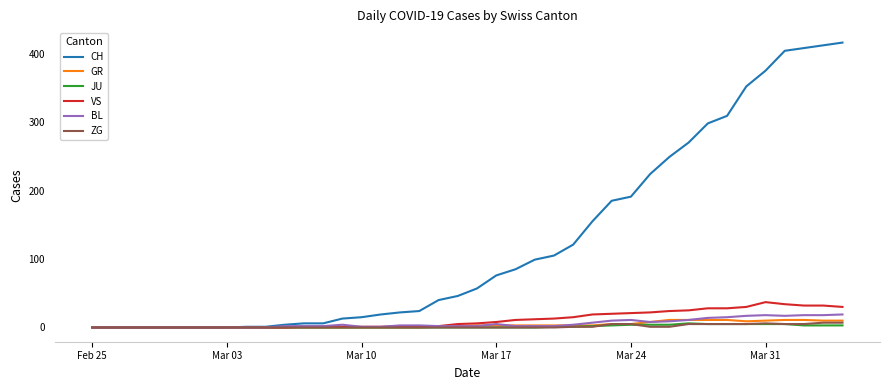

Which series has the largest total across all categories?

CH